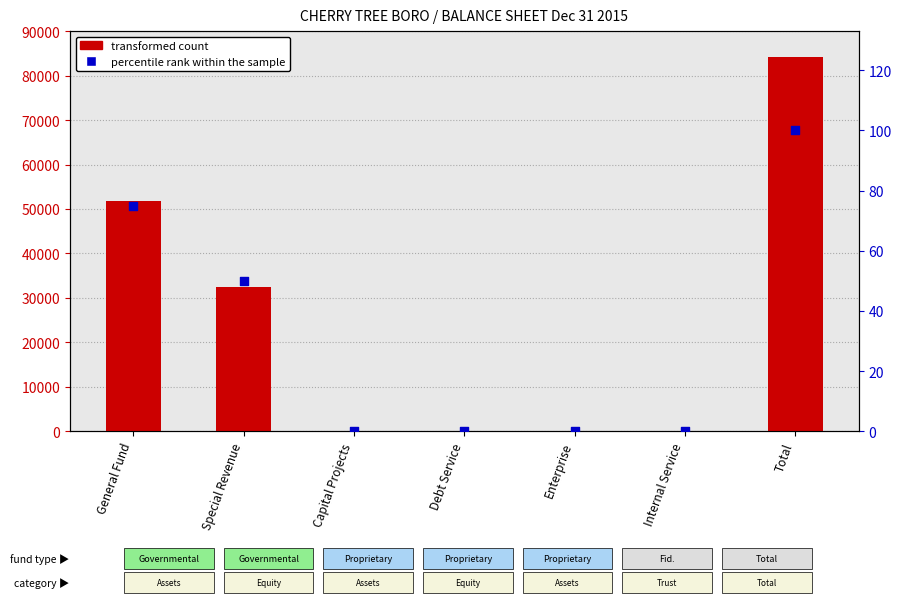

Which series reaches the maximum Y coordinate?

transformed count